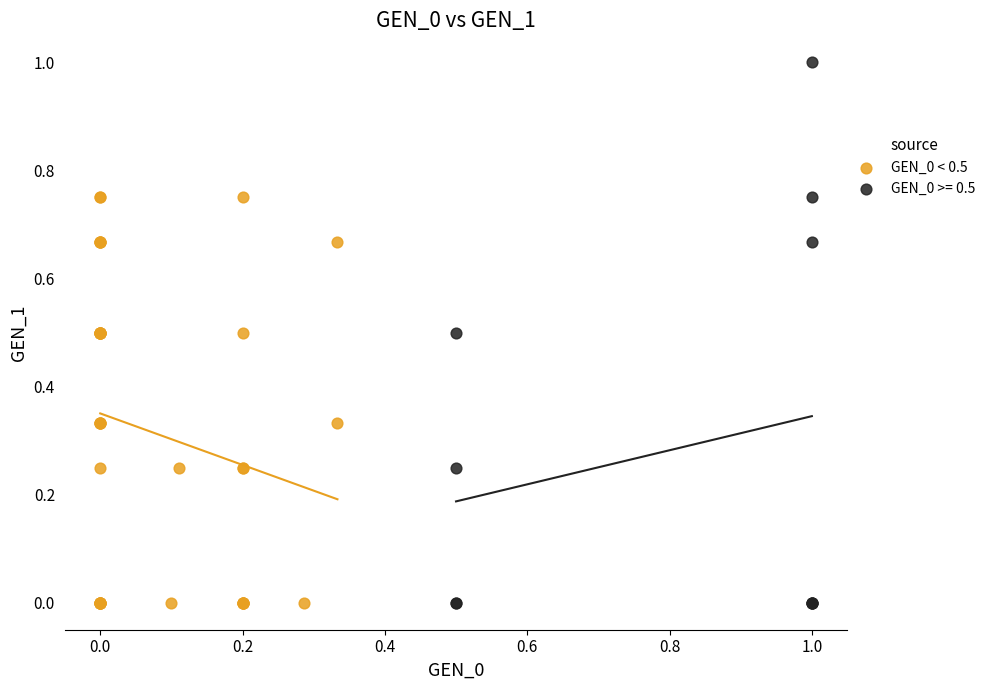

Which series has the widest spread of Y values?

GEN_0 >= 0.5